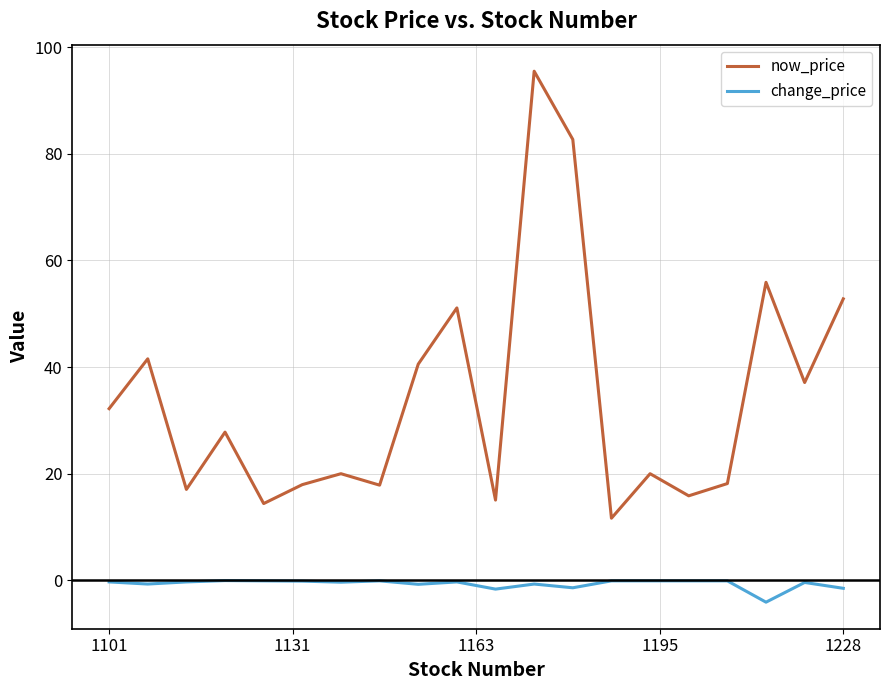

Which series has the largest range (max minus min)?

now_price